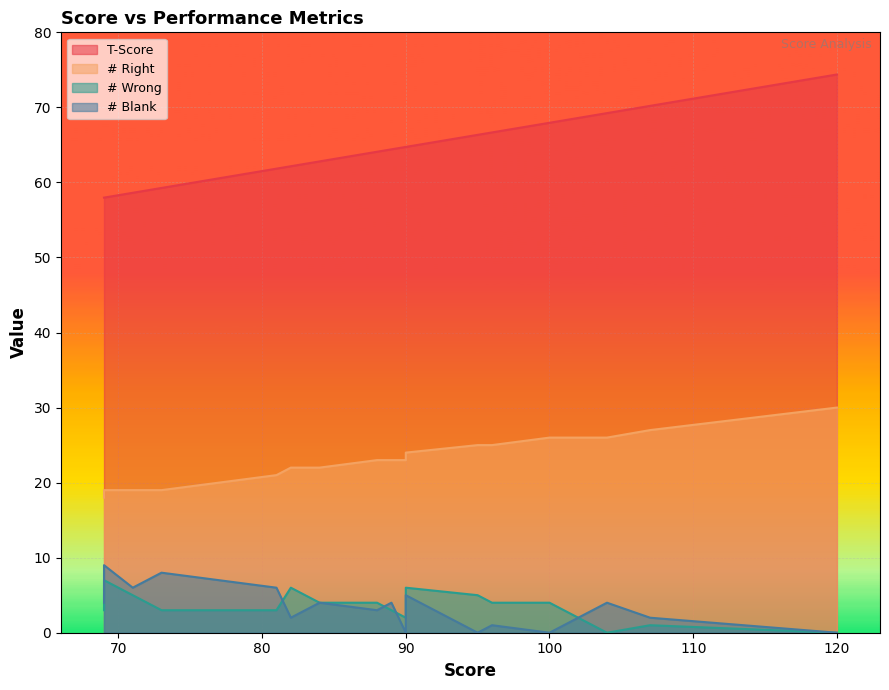

How many lines are shown in the chart?

4